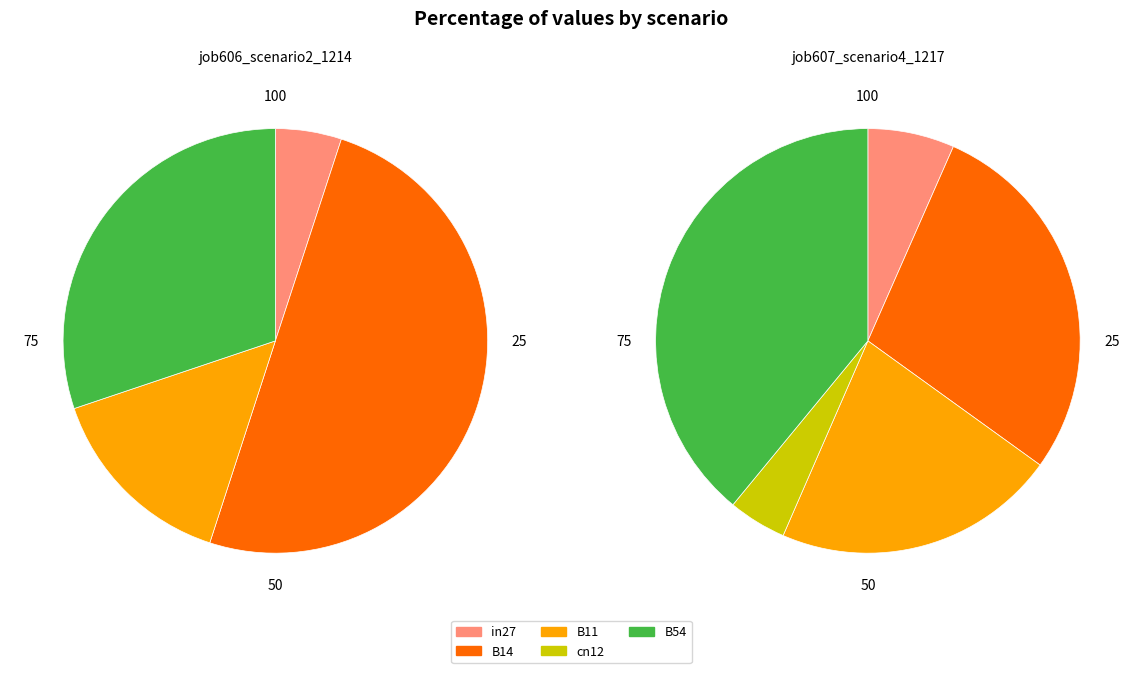

What is the smallest slice in the pie chart?

cn12